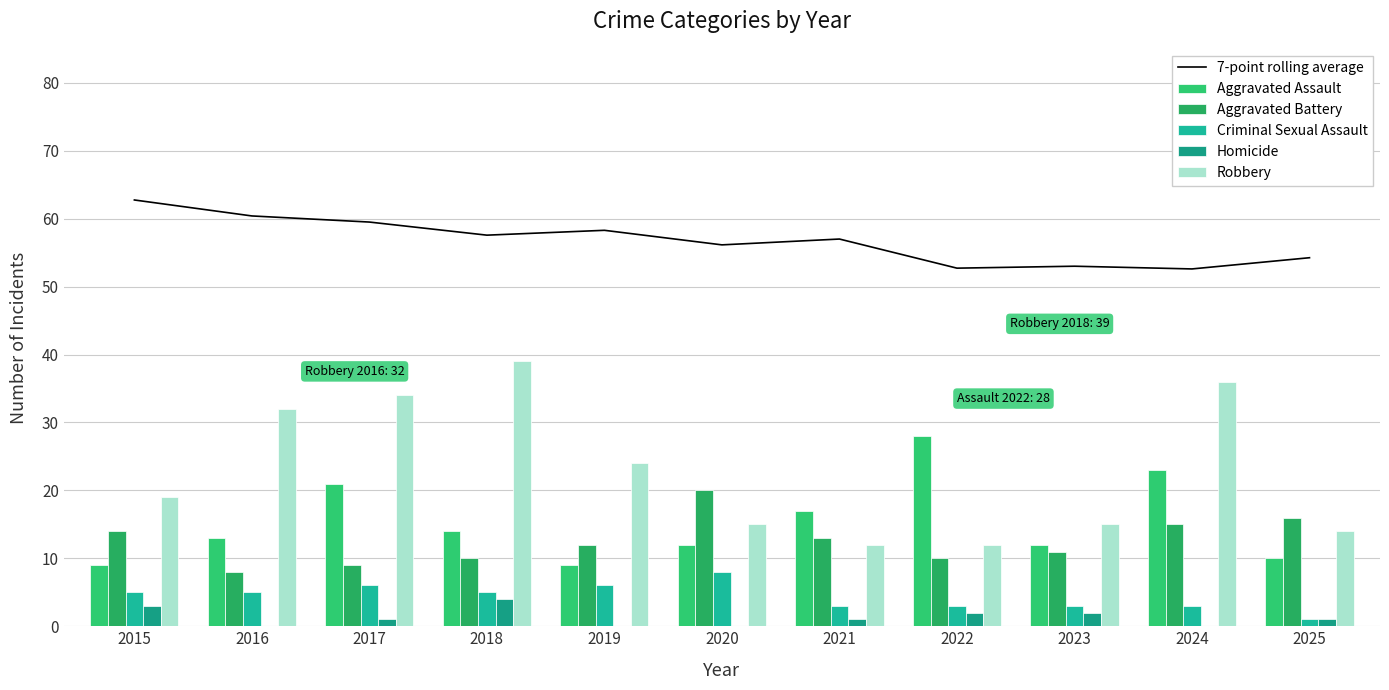

What is the difference between the second highest and minimum values in the Criminal Sexual Assault series?

5.0